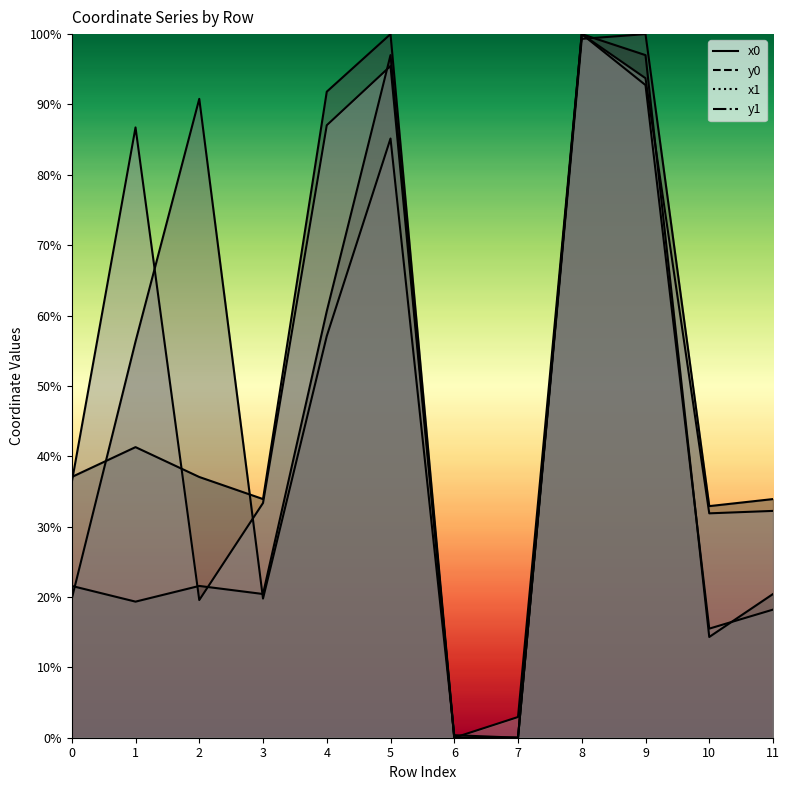

At 5, list the series in order from largest to smallest.

y0, x0, y1, x1